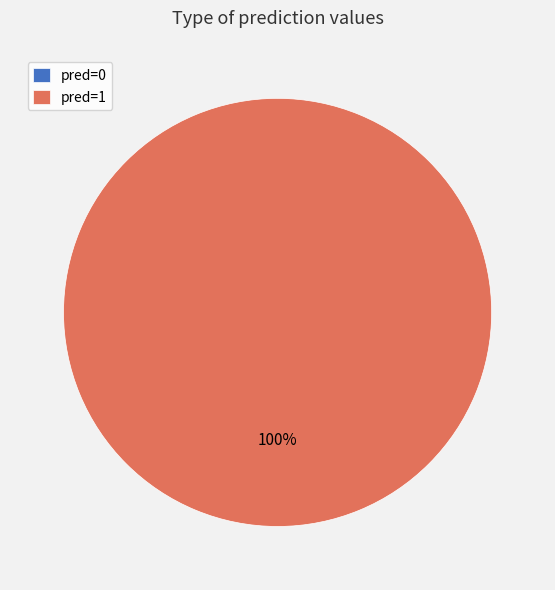

Does You 'll not have have . represent more than half of the total?

No